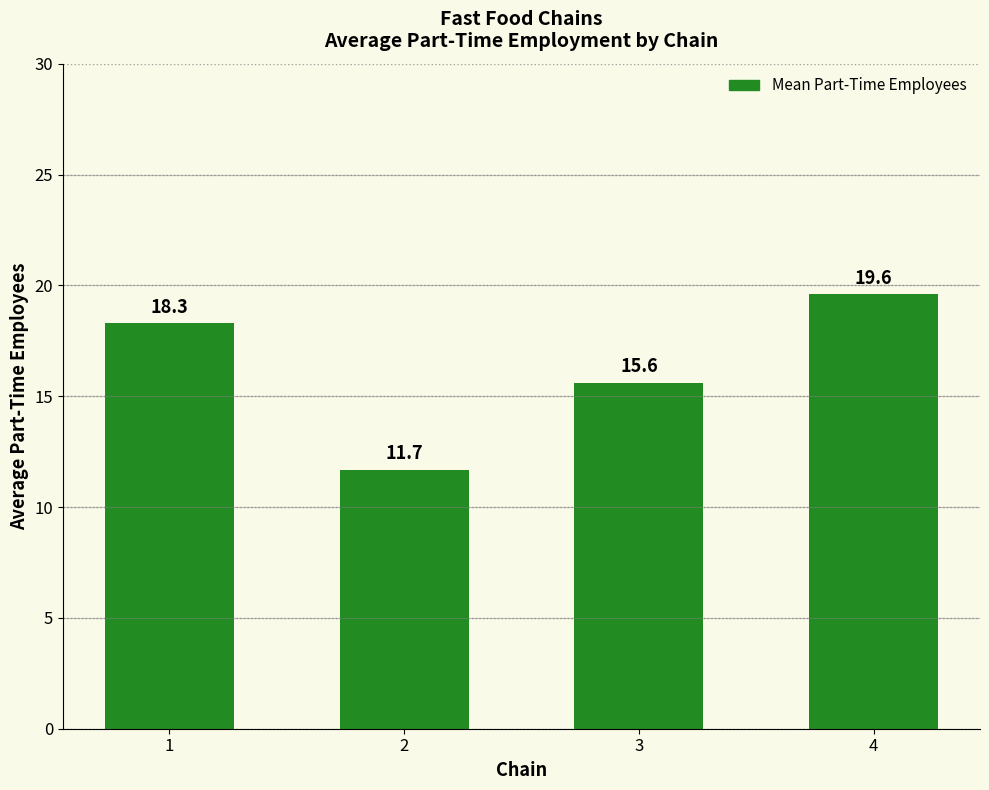

What value does the data have at 4?

19.6